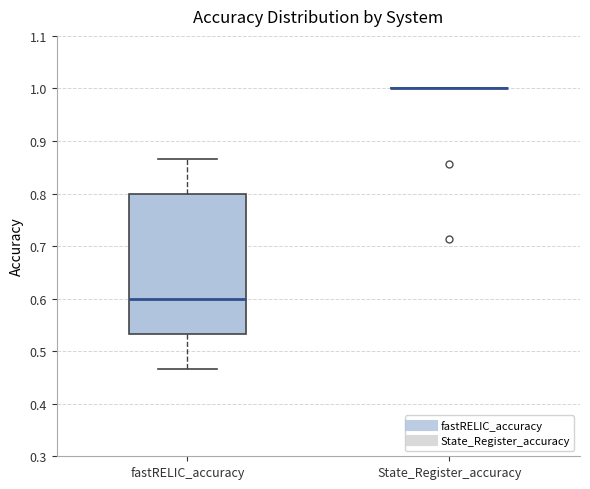

Reading left to right, read every box against the y-axis: the position of its median line, the range the box covers, and the ends of its whiskers. The values are not printed on the chart, so give them approximately, as read against the axis.

fastRELIC_accuracy: median 0.60, box 0.53 to 0.80, whiskers 0.47 to 0.87
State_Register_accuracy: box collapsed to a line at 1.00, whiskers 1.00 to 1.00